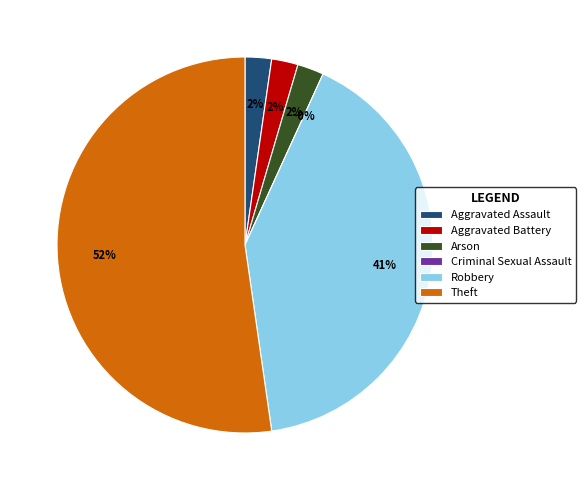

Rank the categories by value from highest to lowest.

Theft, Robbery, Aggravated Assault, Aggravated Battery, Arson, Criminal Sexual Assault